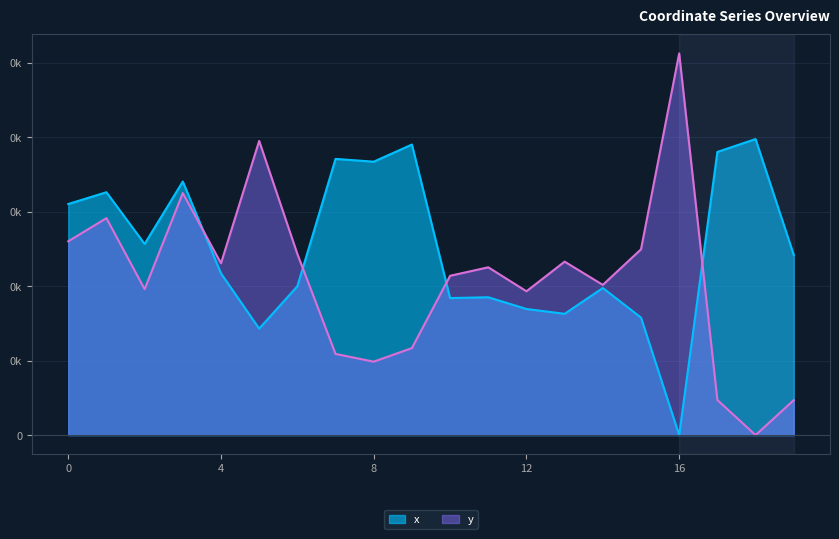

At which label does y reach its minimum?

18